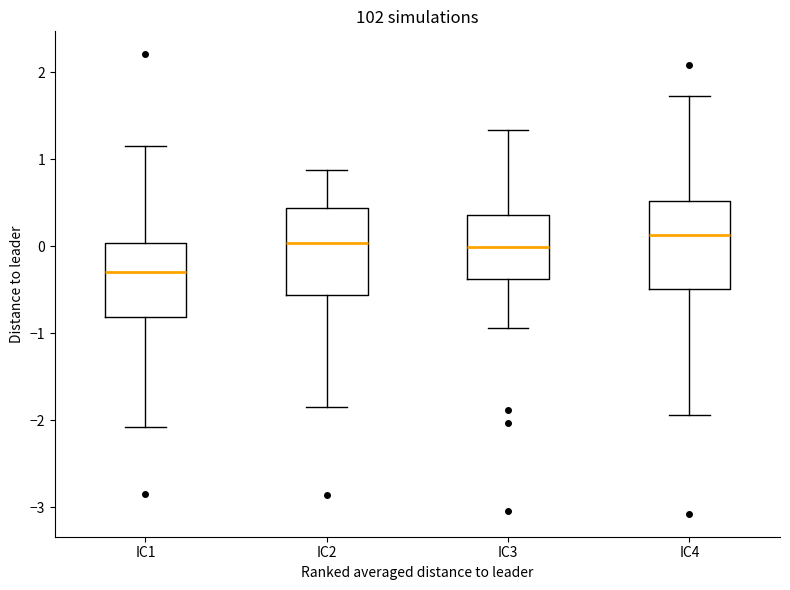

Reading left to right, read every box against the y-axis: the position of its median line, the range the box covers, and the ends of its whiskers. The values are not printed on the chart, so give them approximately, as read against the axis.

IC1: median -0.3, box -0.8 to 0.0, whiskers -2.1 to 1.1
IC2: median 0.0, box -0.6 to 0.4, whiskers -1.8 to 0.9
IC3: median 0.0, box -0.4 to 0.4, whiskers -0.9 to 1.3
IC4: median 0.1, box -0.5 to 0.5, whiskers -1.9 to 1.7